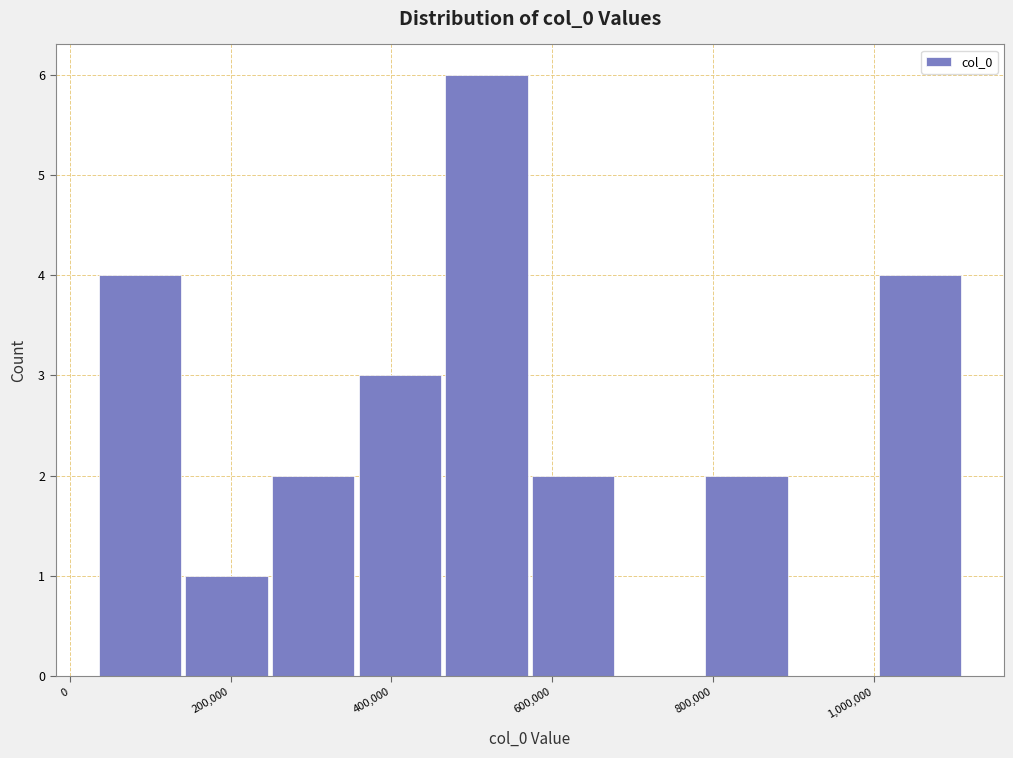

Reading left to right, transcribe this chart: for each bar, give the range it covers on the x-axis and its height. Neither the bar edges nor the heights are printed on the chart, so give them approximately, as read against the axes.

40000 to 140000: 4
140000 to 240000: 1
240000 to 360000: 2
360000 to 460000: 3
460000 to 580000: 6
580000 to 680000: 2
680000 to 780000: 0
780000 to 900000: 2
900000 to 1000000: 0
1000000 to 1120000: 4